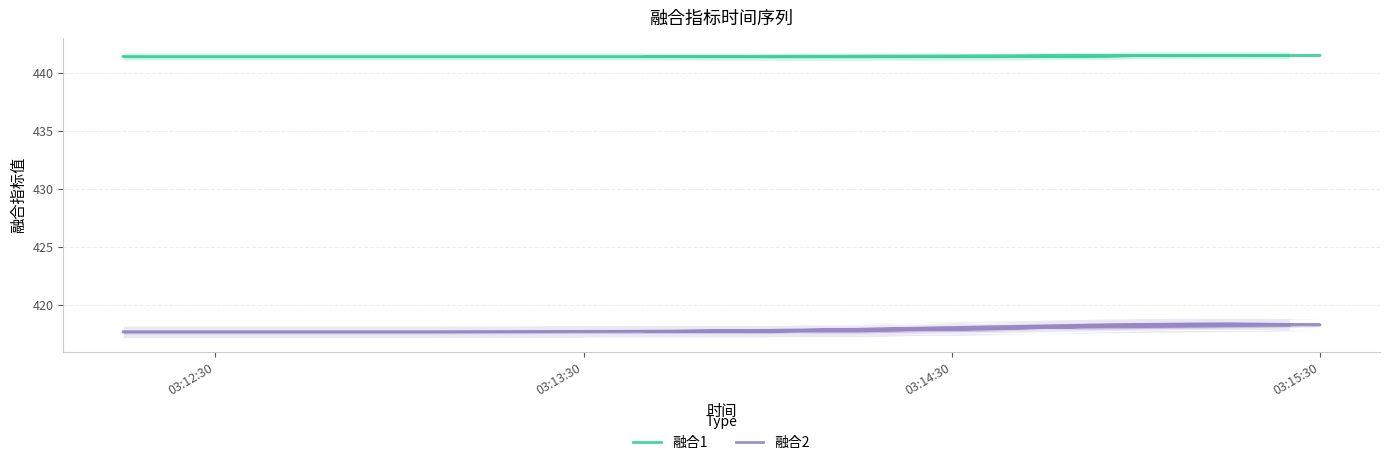

How many values in the 融合2 series exceed 418?

10